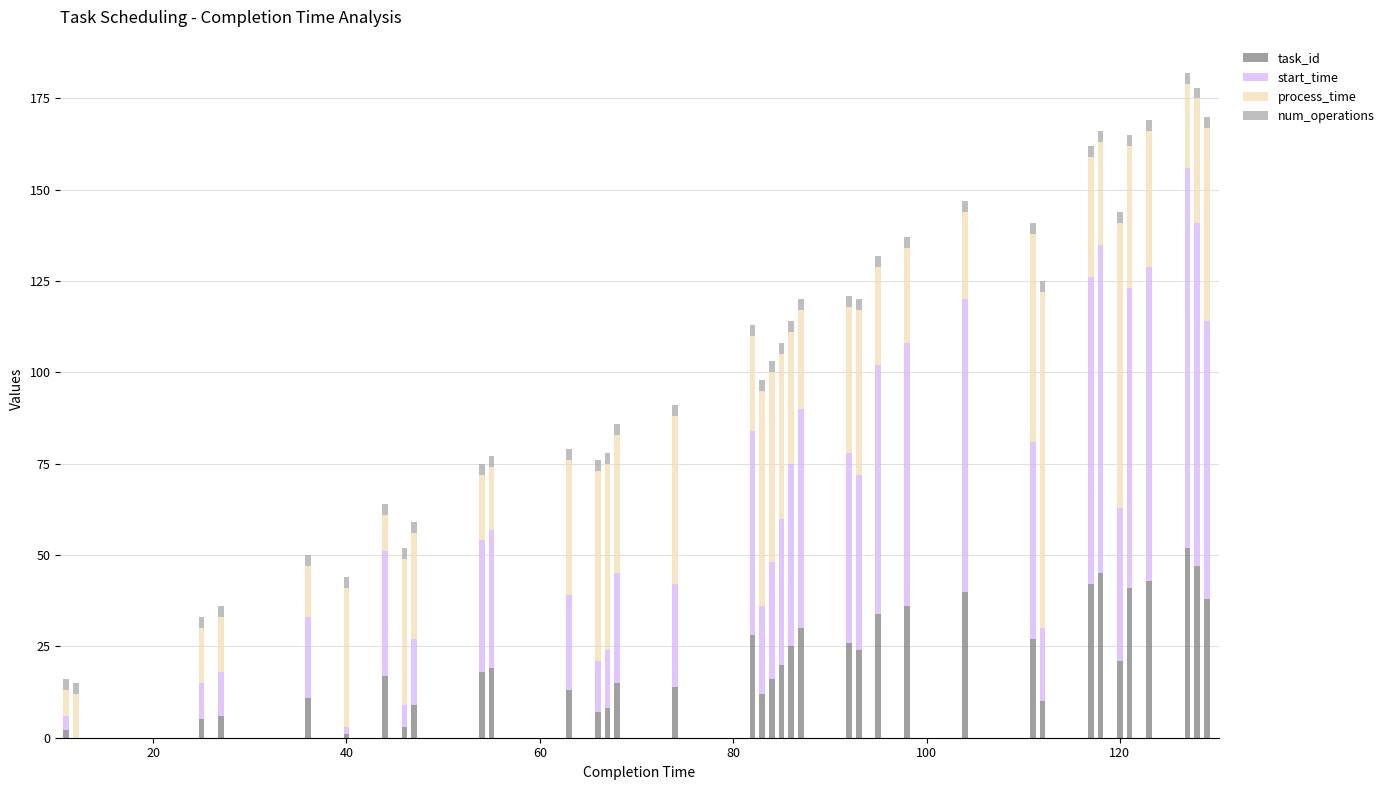

What is the sum of all task_id values?

805